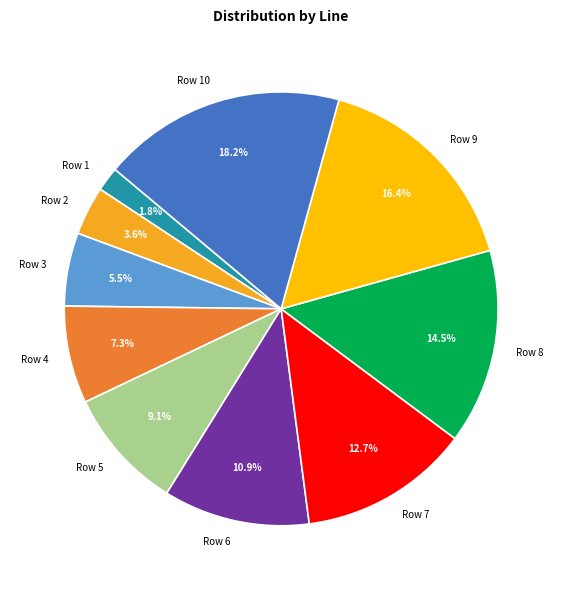

True or false: Row 3 accounts for 1% of the total.

False